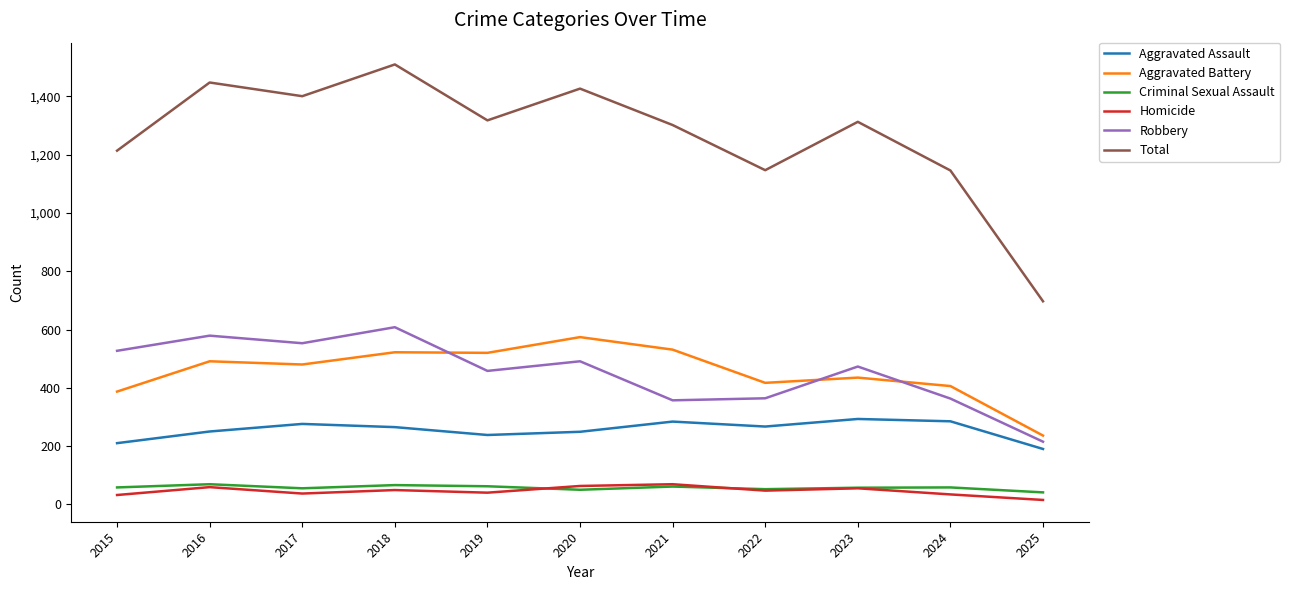

Which series has the largest total across all categories?

Total